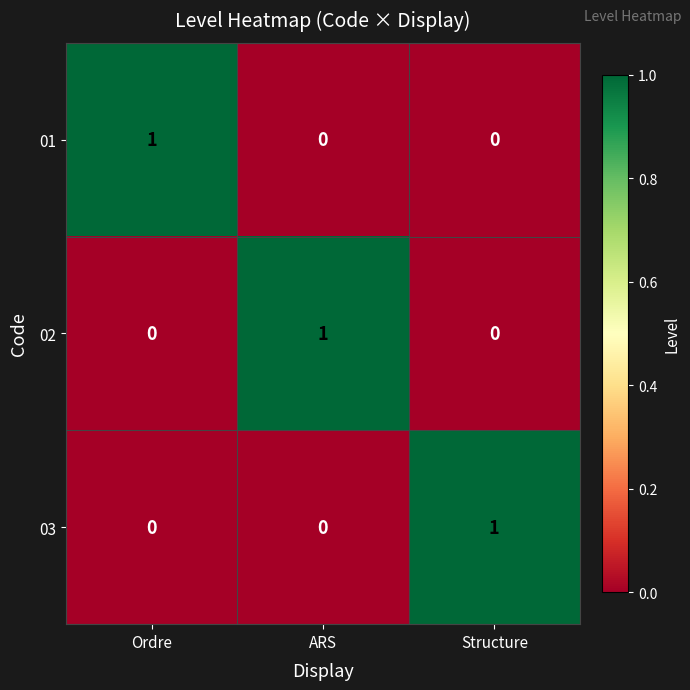

At how many categories does at least one series exceed 0?

3